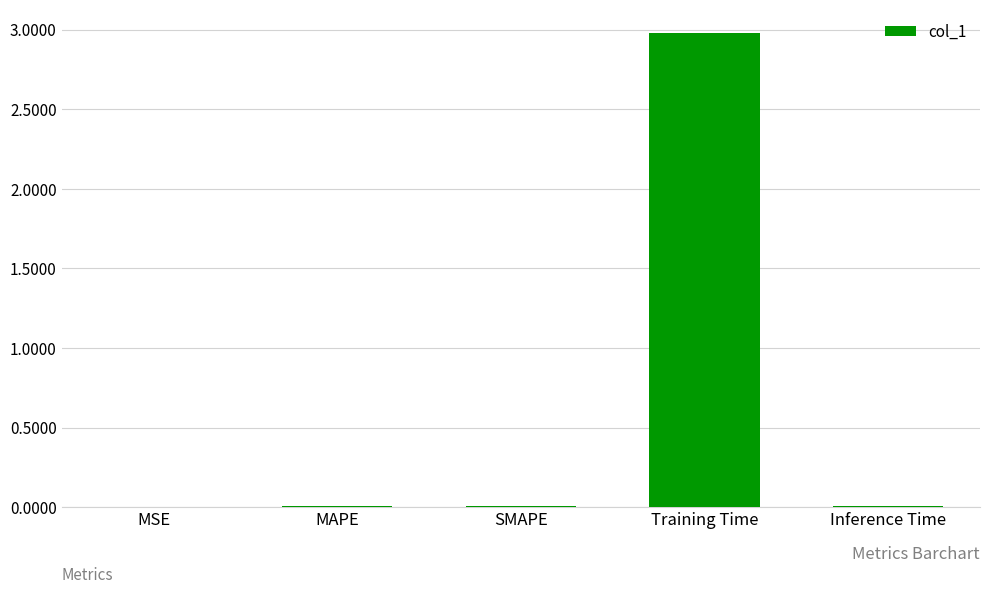

The chart shows a value of 0.0 at SMAPE. True or false?

True